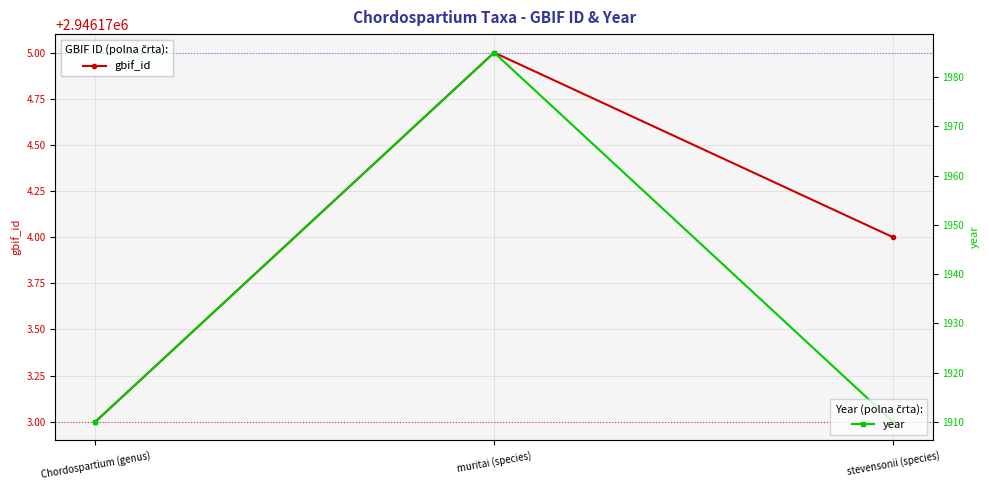

How many gbif_id values are between 2946173 and 2946175?

3